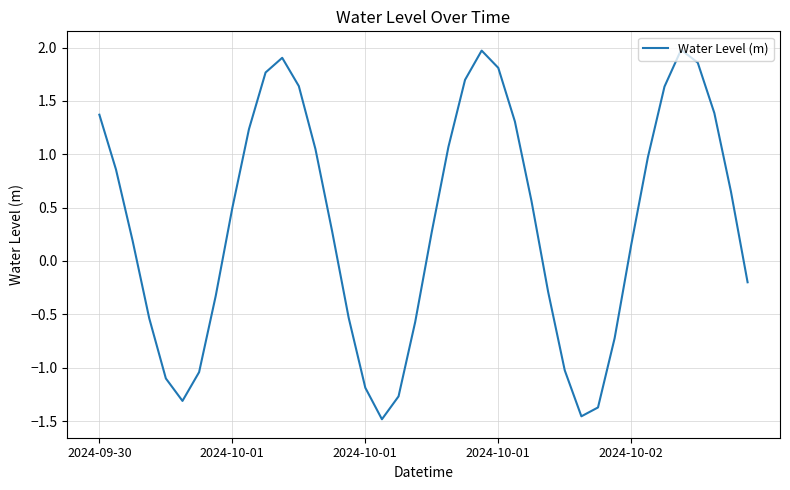

What is the greatest value displayed?

2.0